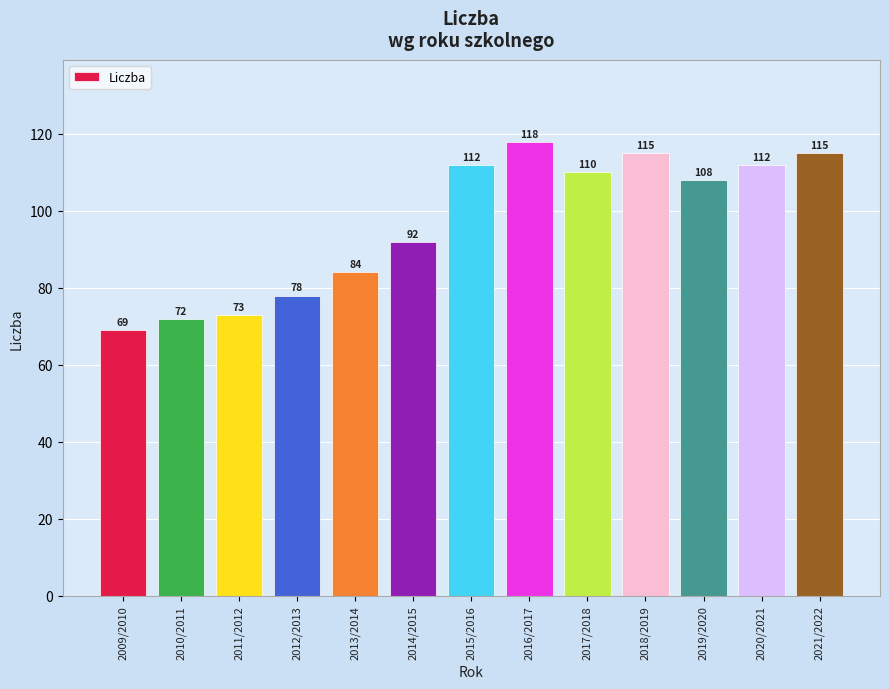

How many bars are there in total?

13